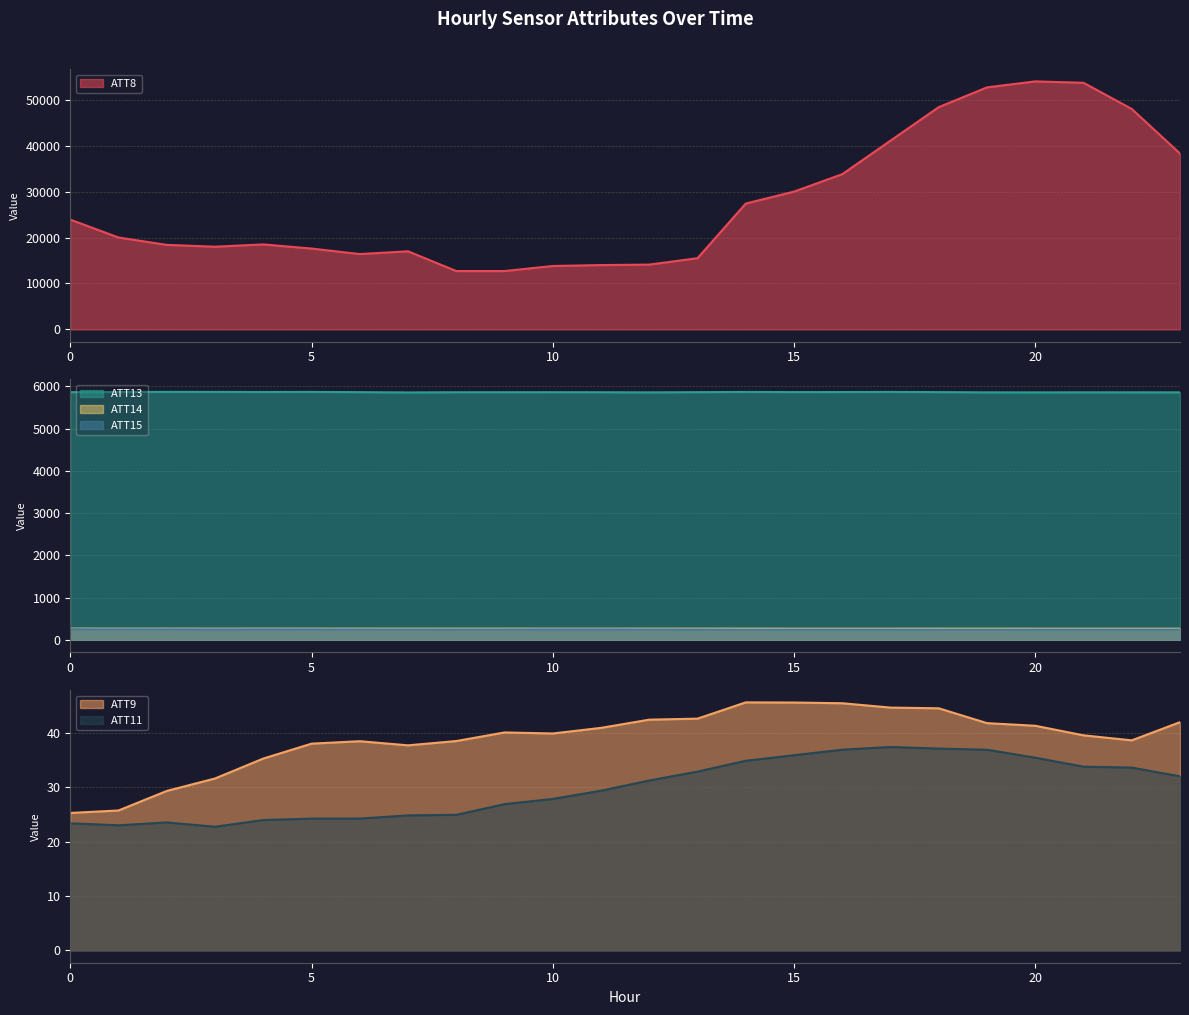

Which series has the widest spread of values?

ATT8